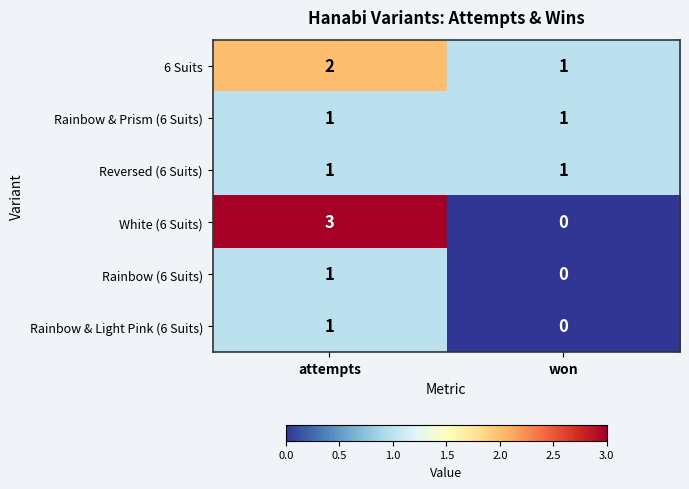

Reading left to right, extract all data points from this chart.

6 Suits: attempts=2	won=1
Rainbow & Prism (6 Suits): attempts=1	won=1
Reversed (6 Suits): attempts=1	won=1
White (6 Suits): attempts=3	won=0
Rainbow (6 Suits): attempts=1	won=0
Rainbow & Light Pink (6 Suits): attempts=1	won=0